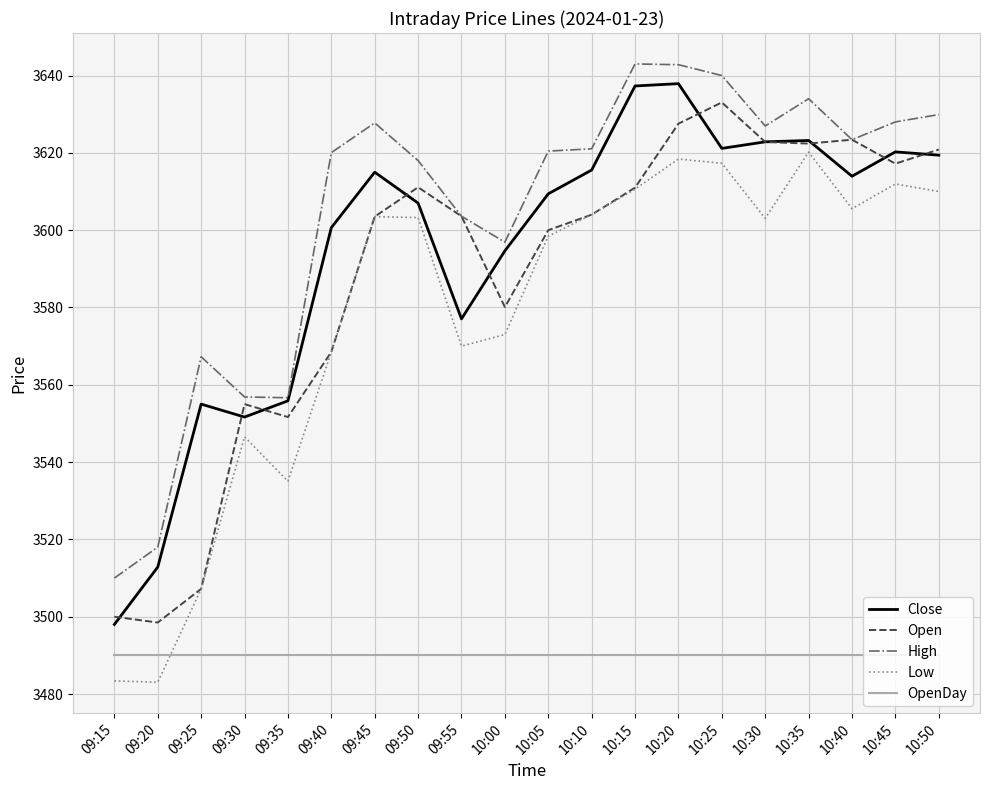

True or false: Open and OpenDay cross at least once.

False